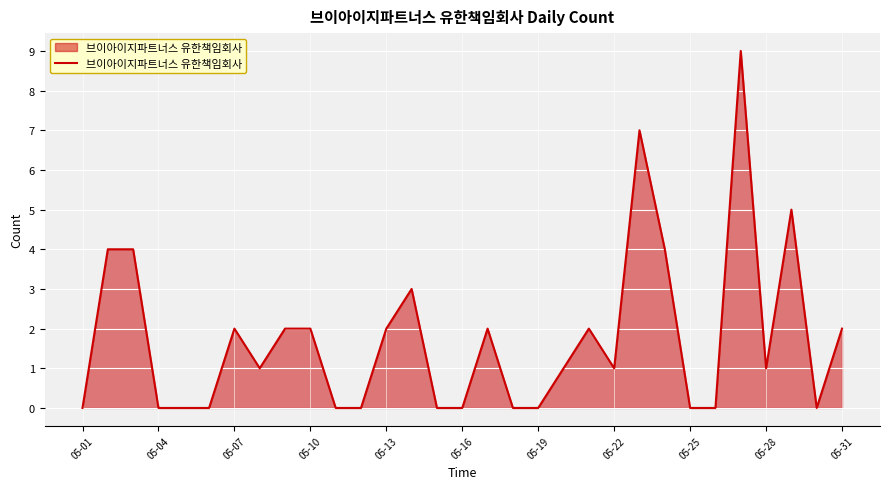

What is the difference between the second highest and second lowest values?

7